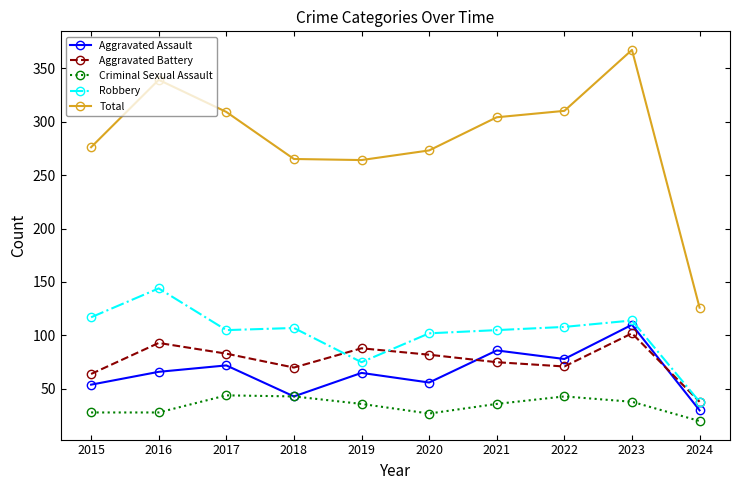

True or false: Robbery and Criminal Sexual Assault cross at least once.

False